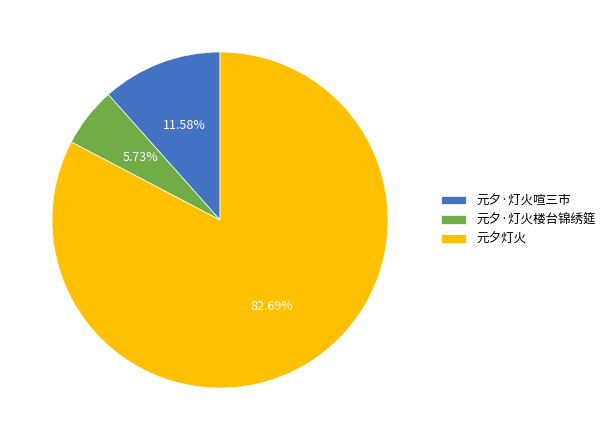

What is the ratio of the value at 元夕·灯火喧三市 to the value at 元夕·灯火楼台锦绣筵?

2.0